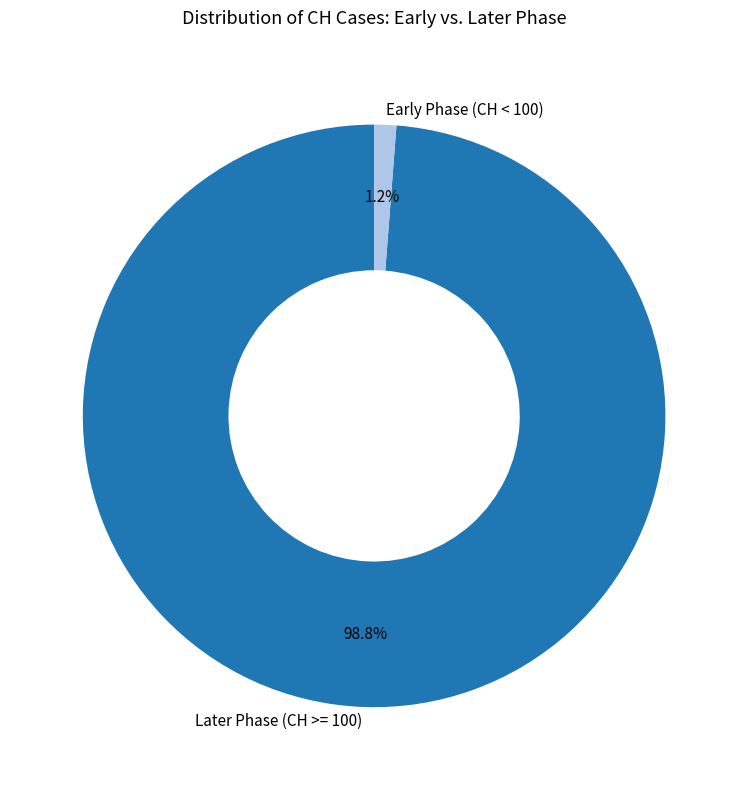

Which has a higher value, Later Phase (CH >= 100) or Early Phase (CH < 100)?

Later Phase (CH >= 100)